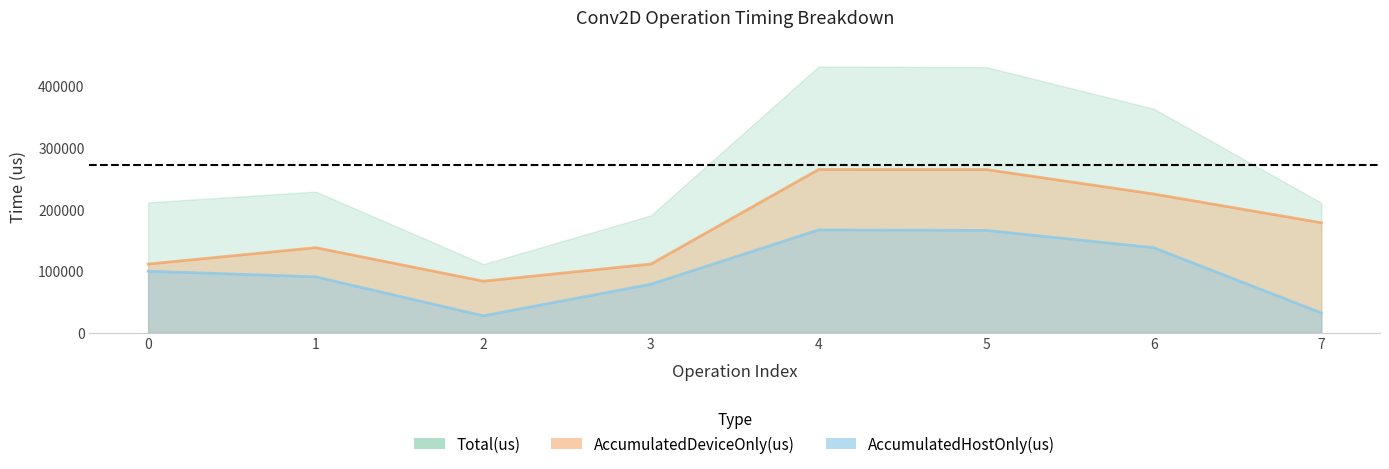

Rank the categories by AccumulatedHostOnly(us) value from highest to lowest.

4, 5, 6, 0, 1, 3, 7, 2